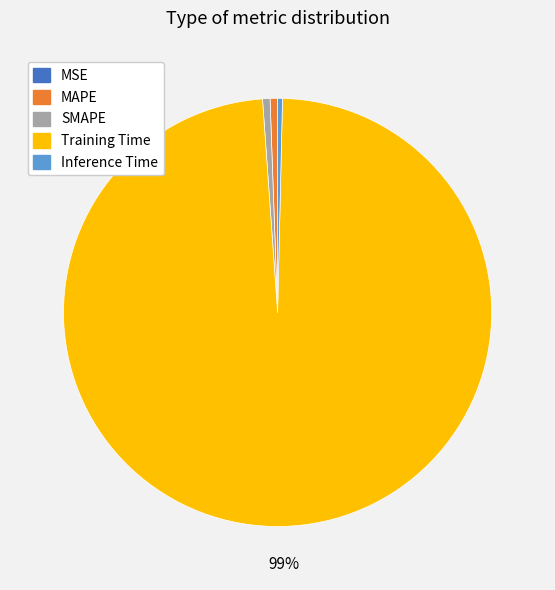

Is the sum of MAPE and Inference Time greater than half?

No